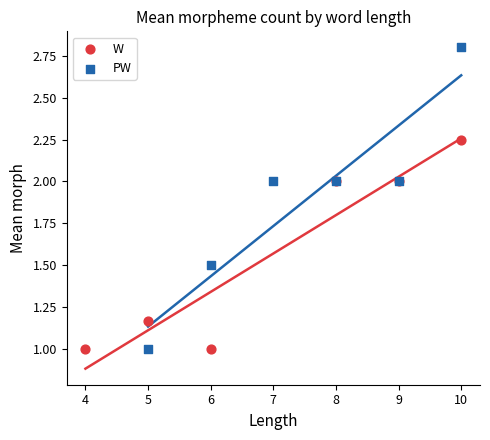

Which series reaches the maximum Y coordinate?

PW